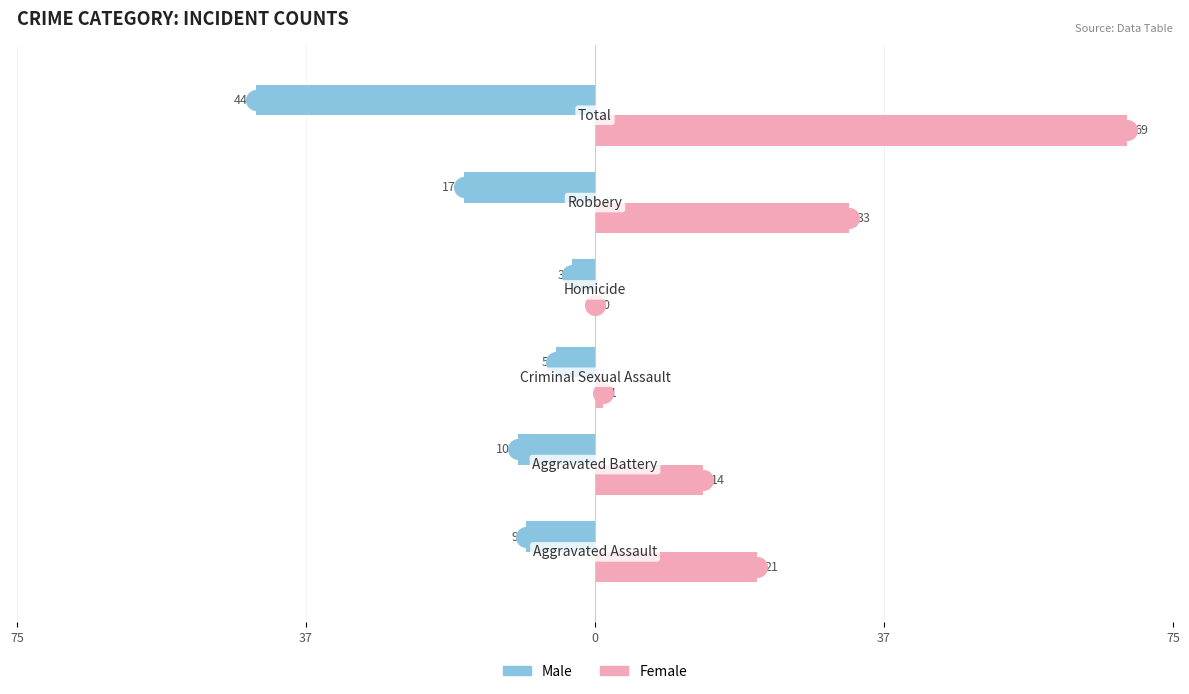

Which series has the widest spread of Y values?

Female